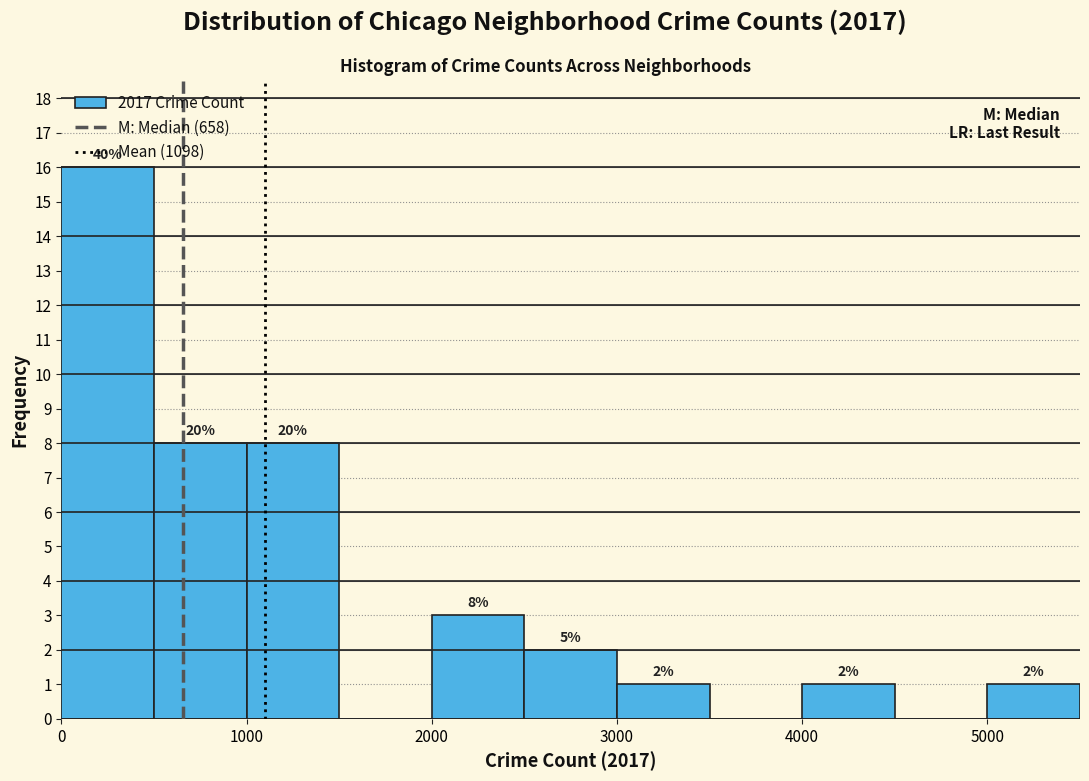

Over which range of the x-axis is the bar tallest?

0 to 500